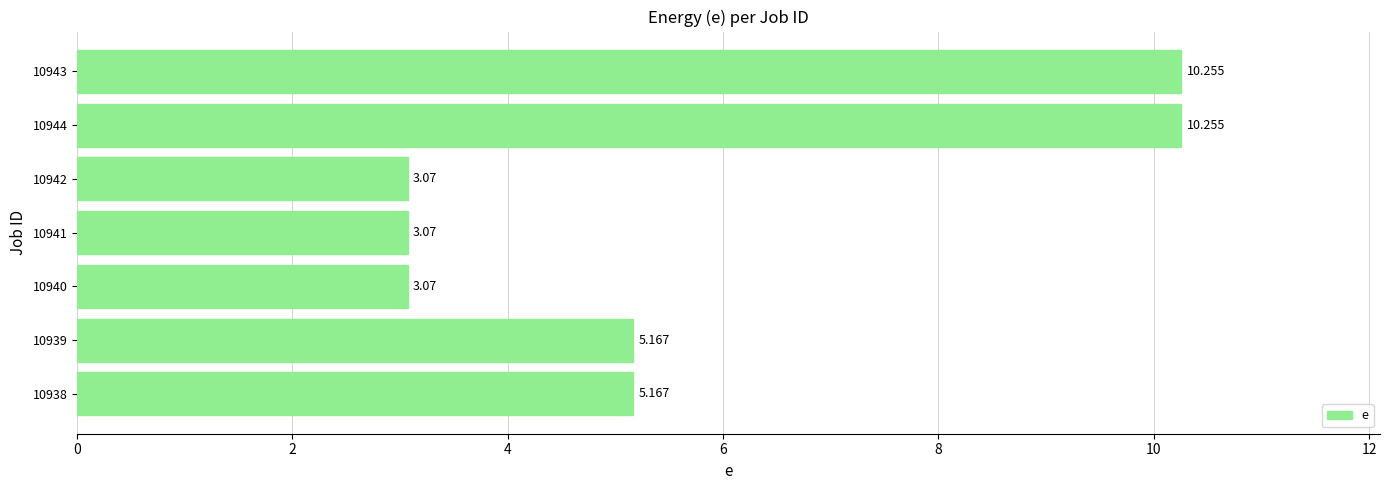

Count the number of values greater than 5.

4